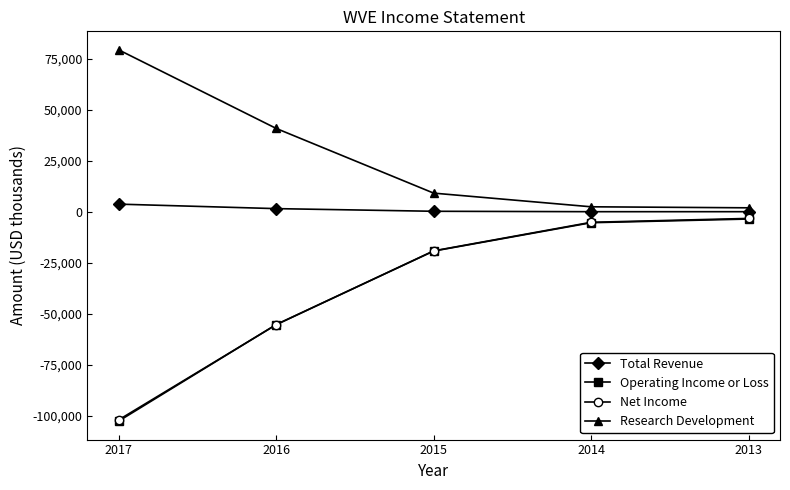

The Net Income series shows -96390 at 2016. True or false?

False